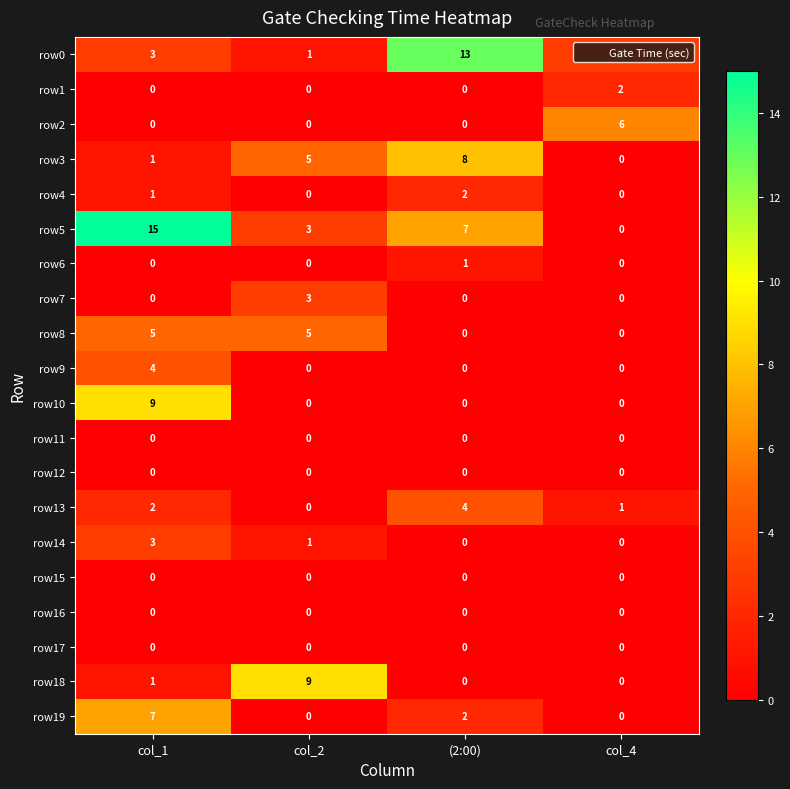

Which series has the largest total across all categories?

row5